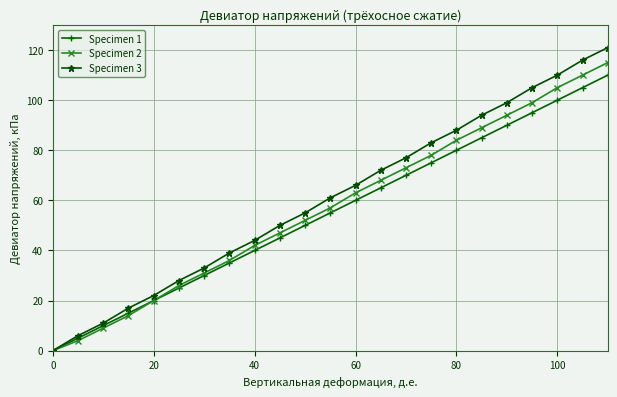

True or false: Specimen 3 has more than 1 interior local peaks.

False